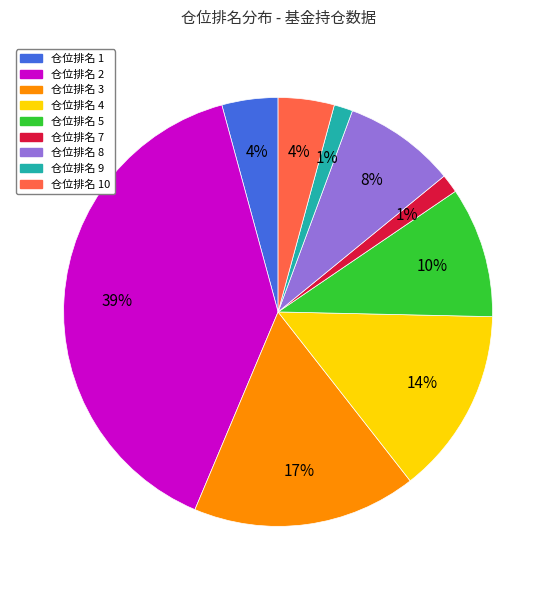

To the nearest percent, what is the average slice percentage?

11%